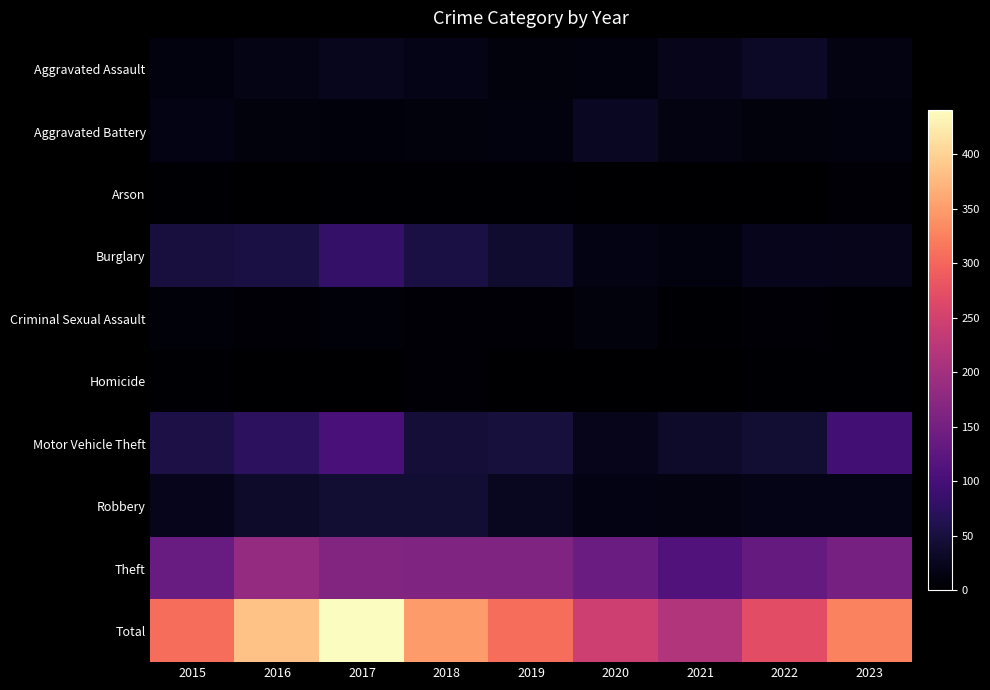

At how many categories does at least one series exceed 86?

9